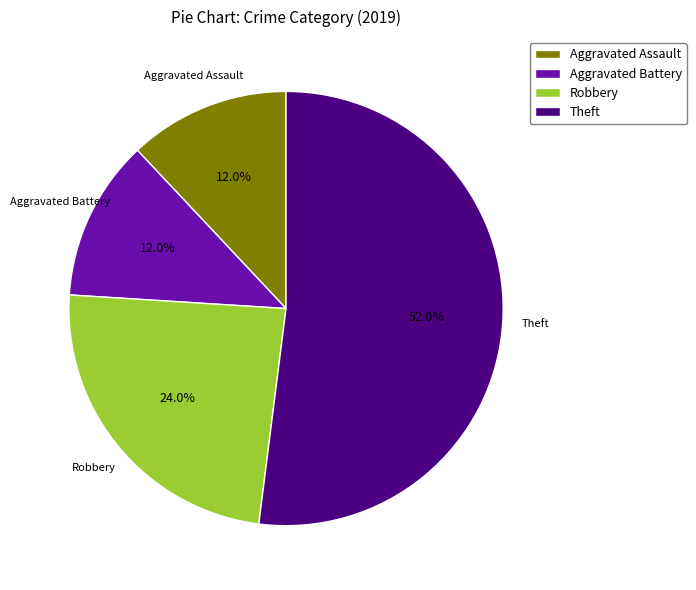

Combined, do Aggravated Assault and Aggravated Battery account for over 50%?

No